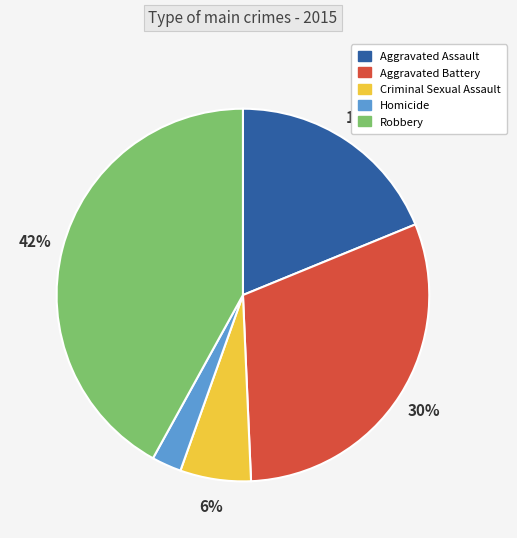

What is the largest slice in the pie chart?

Robbery